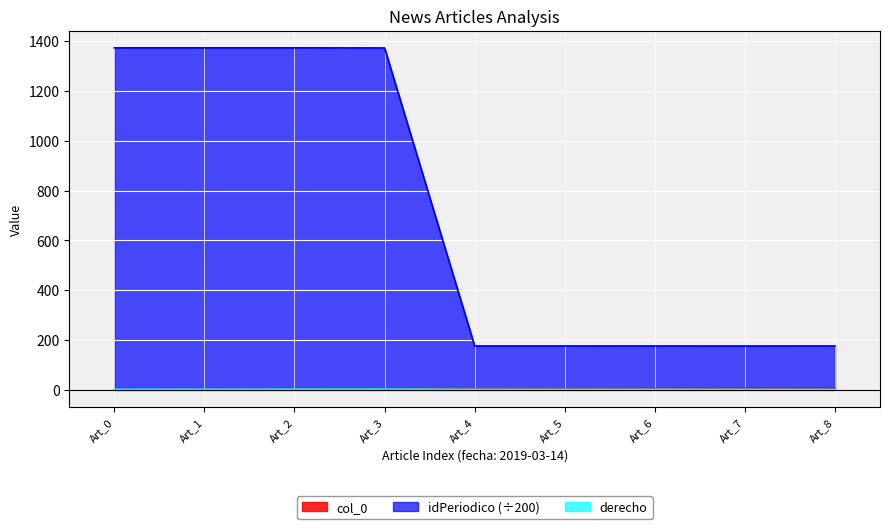

In derecho, how many points are lower than both neighbors (excluding endpoints)?

1